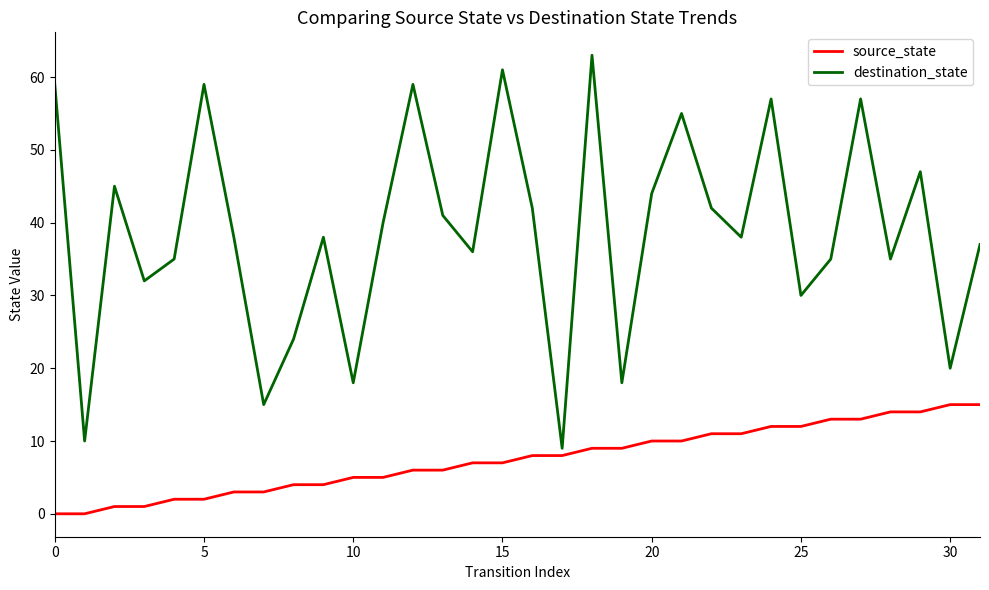

What is the average value of the source_state series?

8